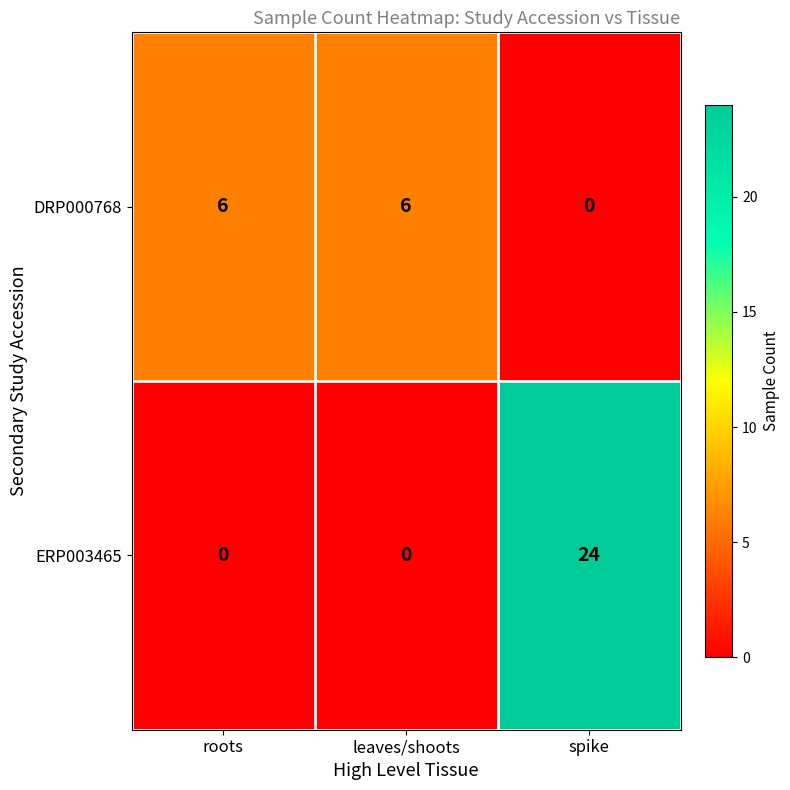

How many data points in DRP000768 are less than 6?

1